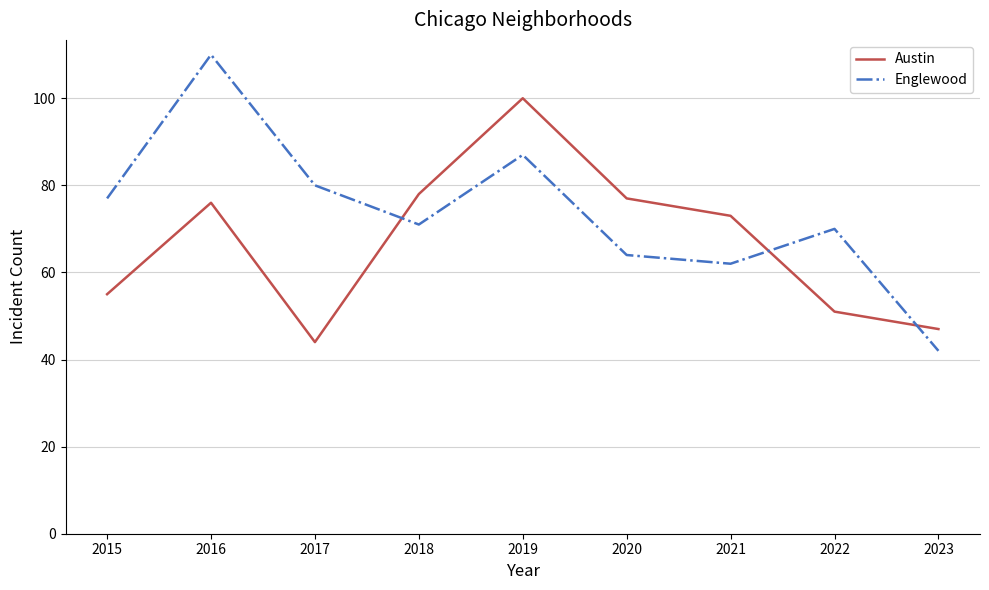

What is the spread (max minus min) of values at 2021?

11